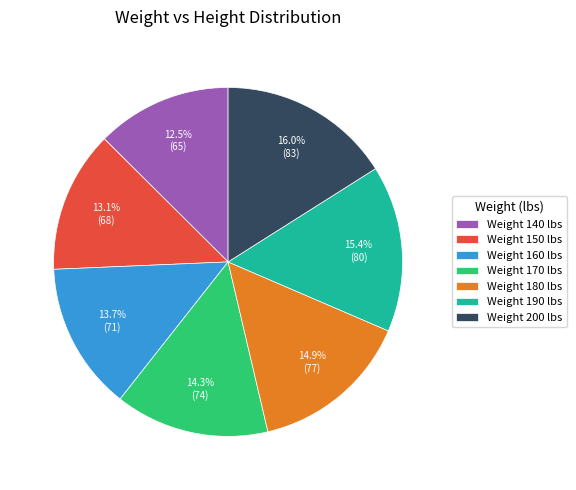

Rank the categories by value from lowest to highest.

Weight 140 lbs, Weight 150 lbs, Weight 160 lbs, Weight 170 lbs, Weight 180 lbs, Weight 190 lbs, Weight 200 lbs